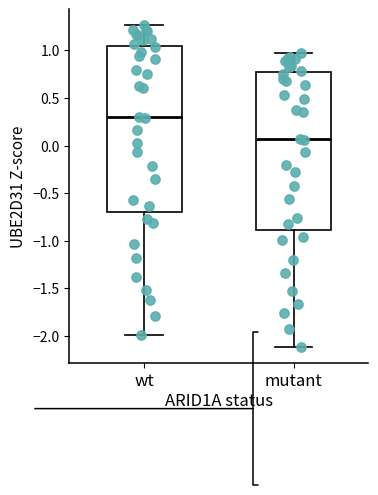

Which box is the tallest, from its lower edge to its upper edge?

wt